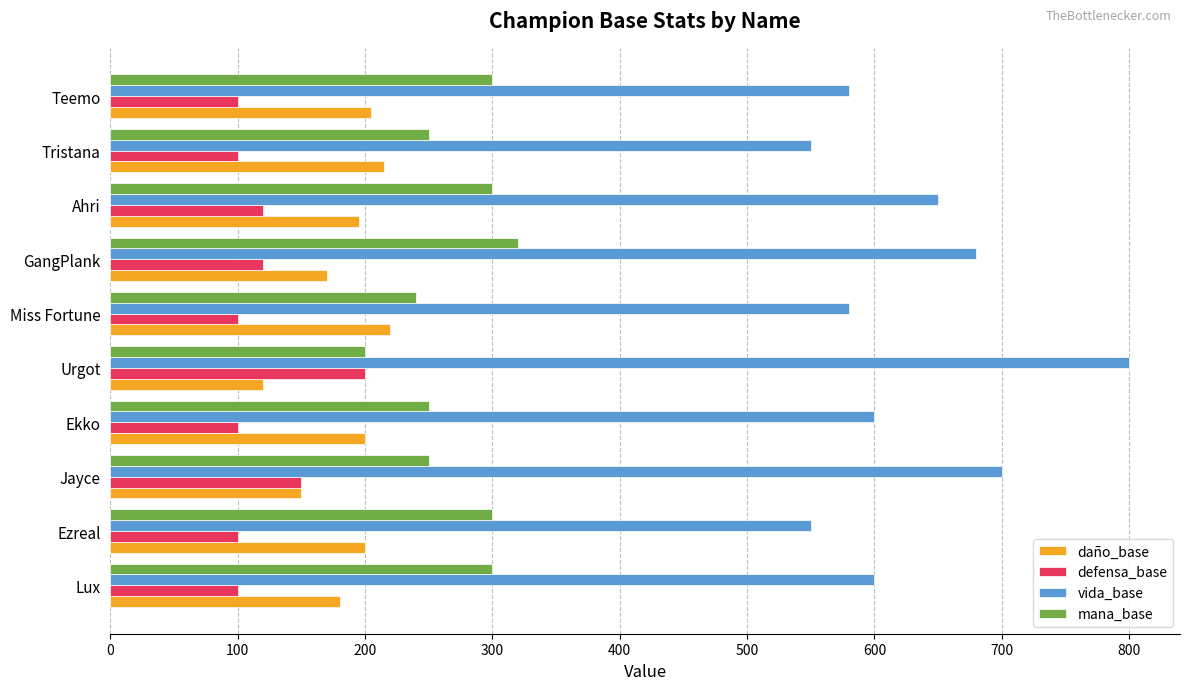

What are all the series names shown in the legend?

daño_base, defensa_base, vida_base, mana_base